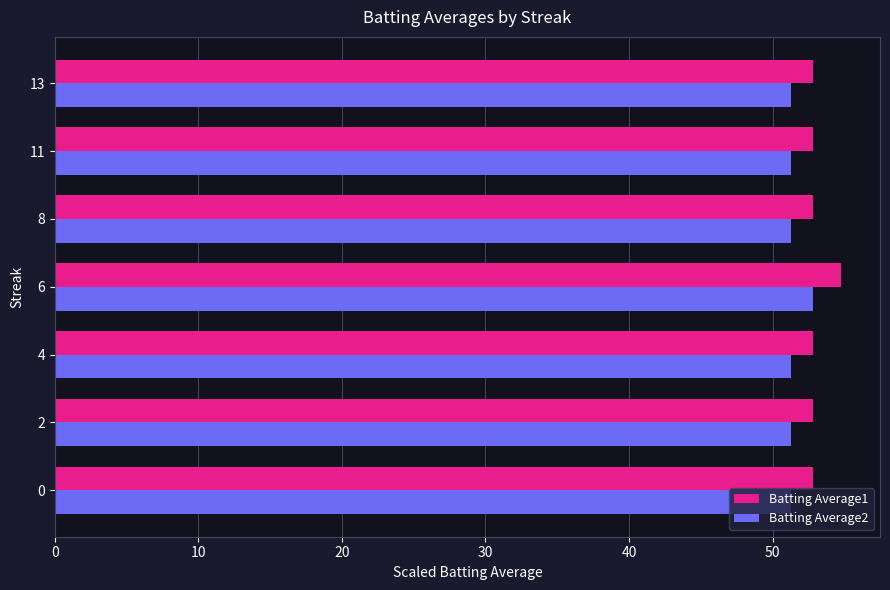

The value of Batting Average1 at 0 is 71.6. True or false?

False